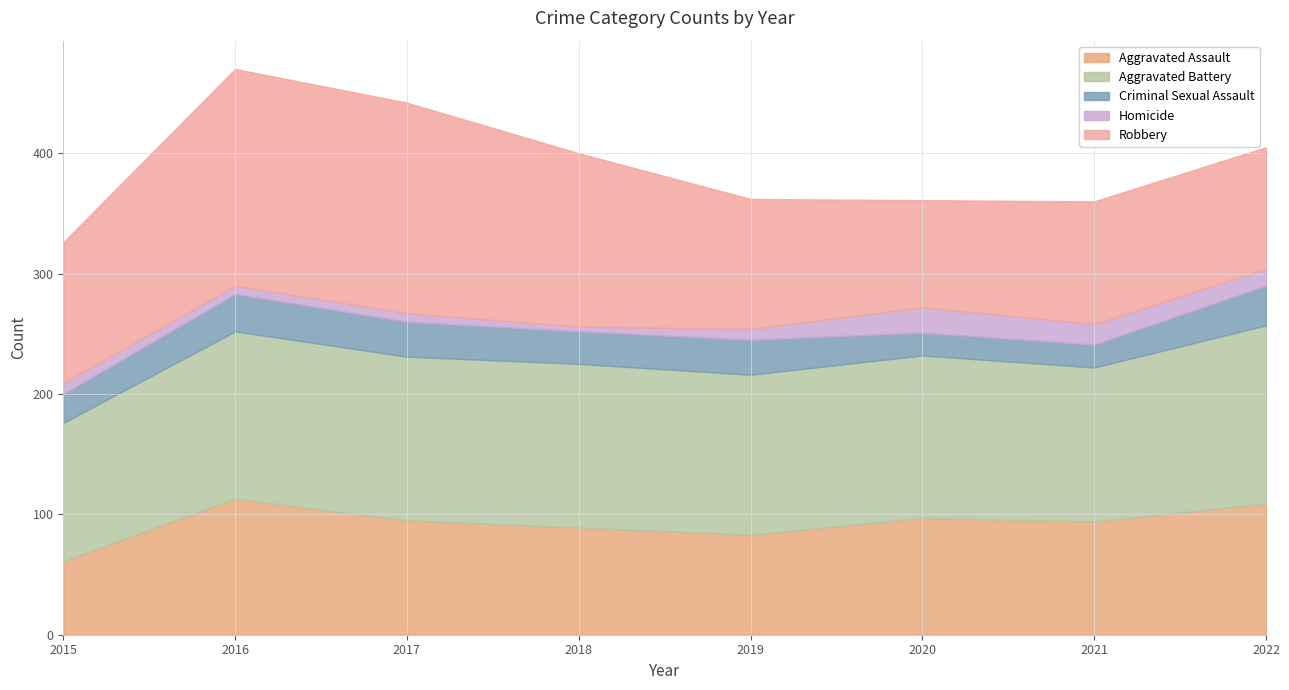

How many data points in Criminal Sexual Assault are above 29?

2